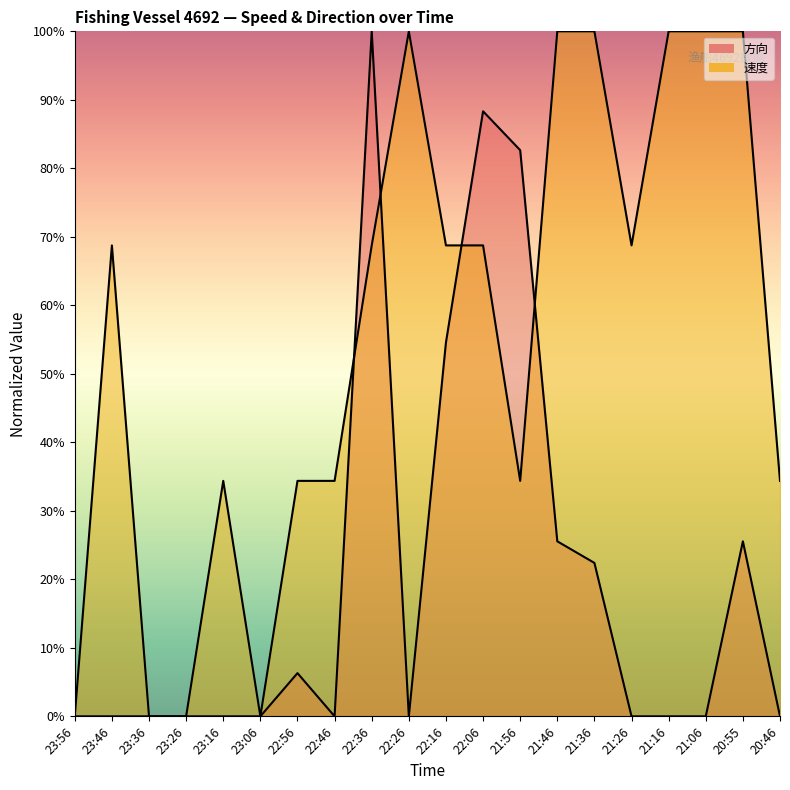

At which label does 速度 reach its minimum?

23:56